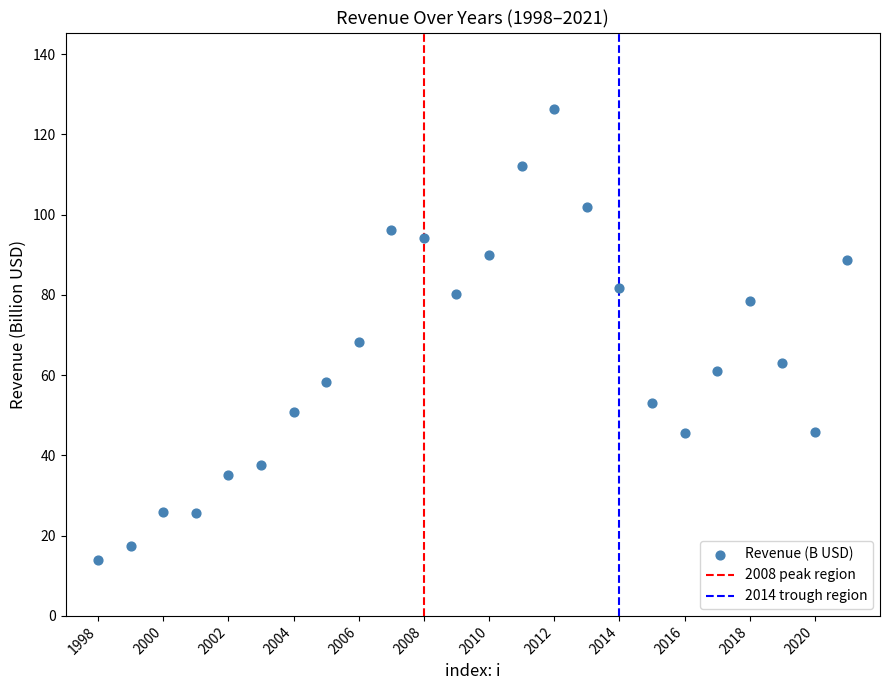

What Y value in the scatter plot is closest to 70?

68.2